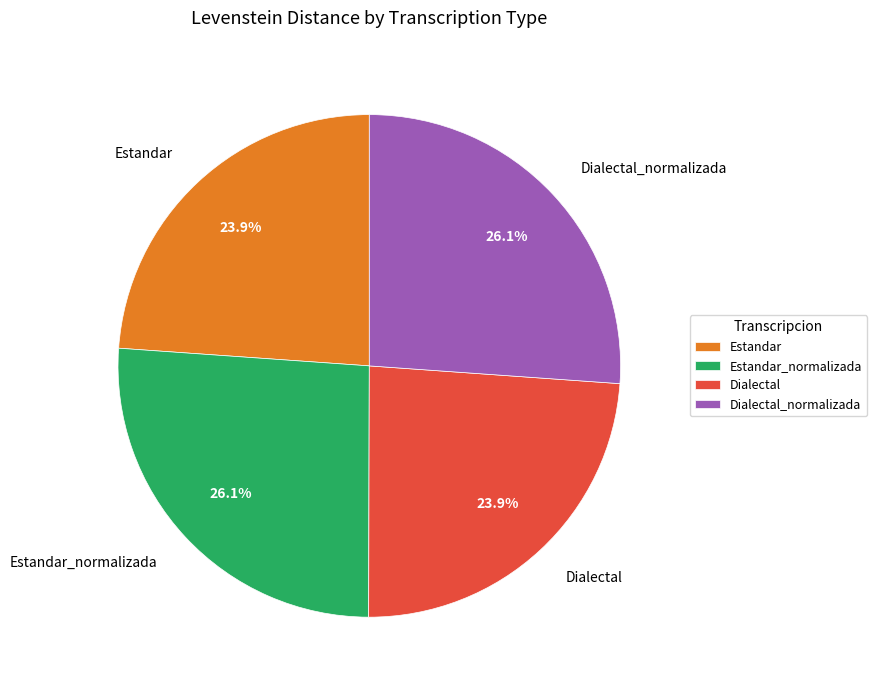

Which has a higher value, Dialectal or Estandar_normalizada?

Estandar_normalizada